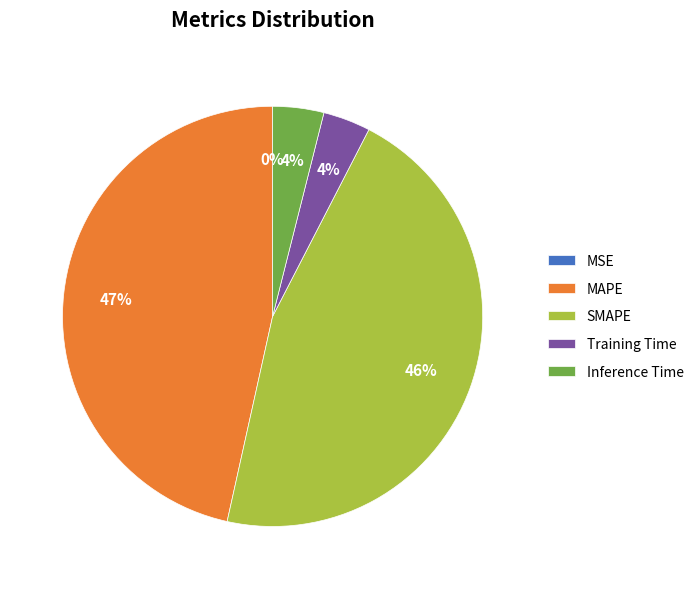

Is there a majority slice in this chart?

No